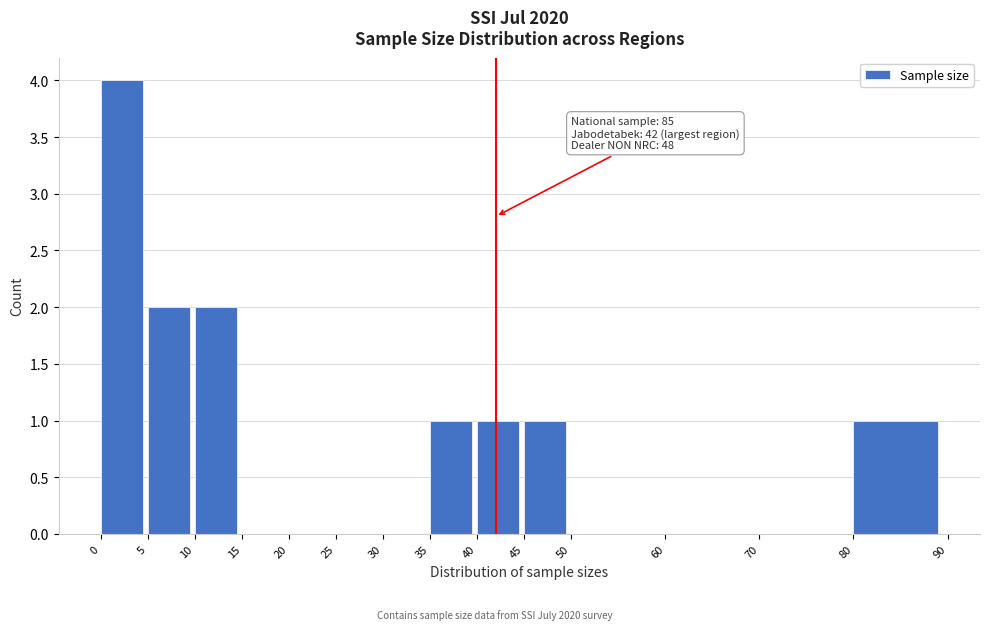

Over which range of the x-axis is the bar tallest?

0 to 5